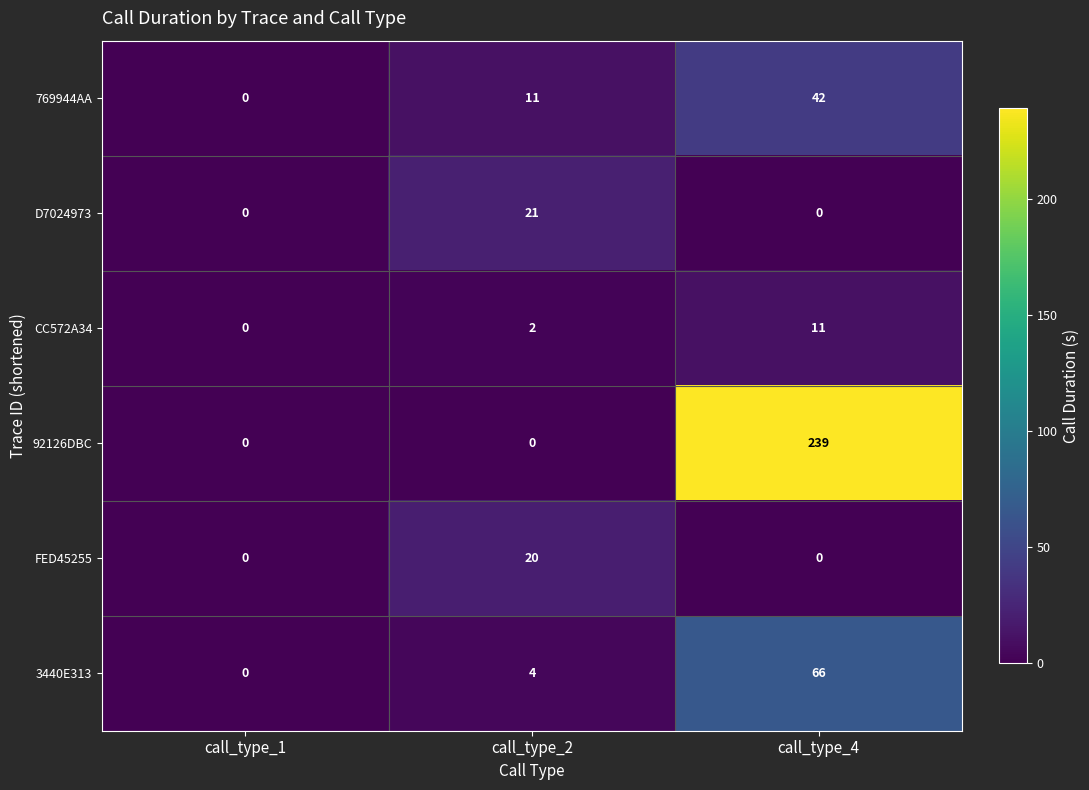

Rank the series by their maximum value, from highest to lowest.

92126DBC, 3440E313, 769944AA, D7024973, FED45255, CC572A34